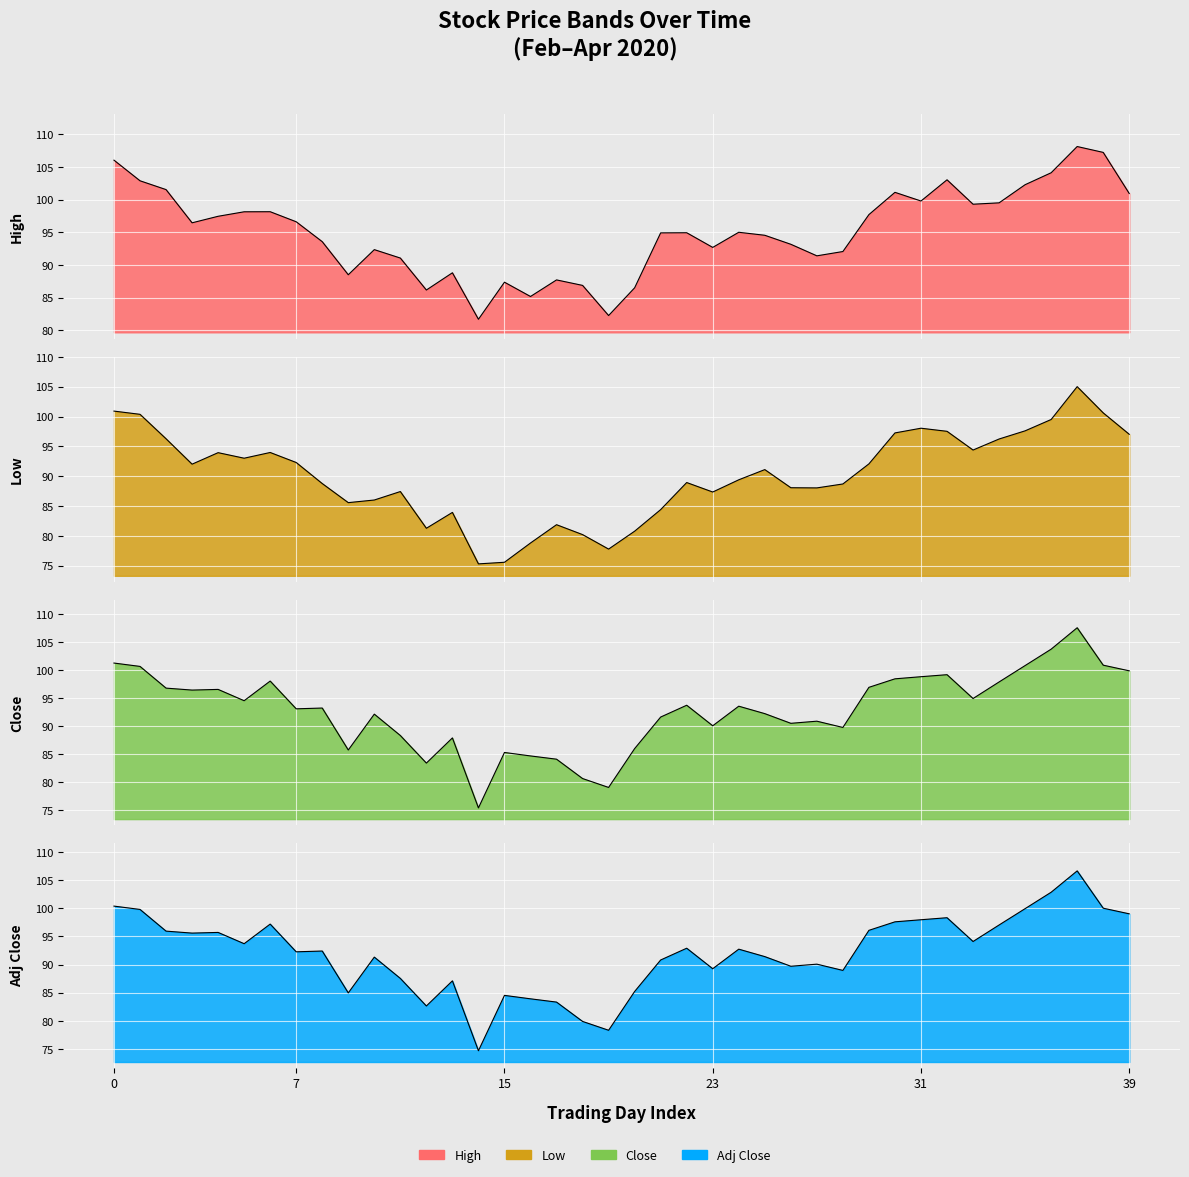

Which series has the widest spread of values?

Close